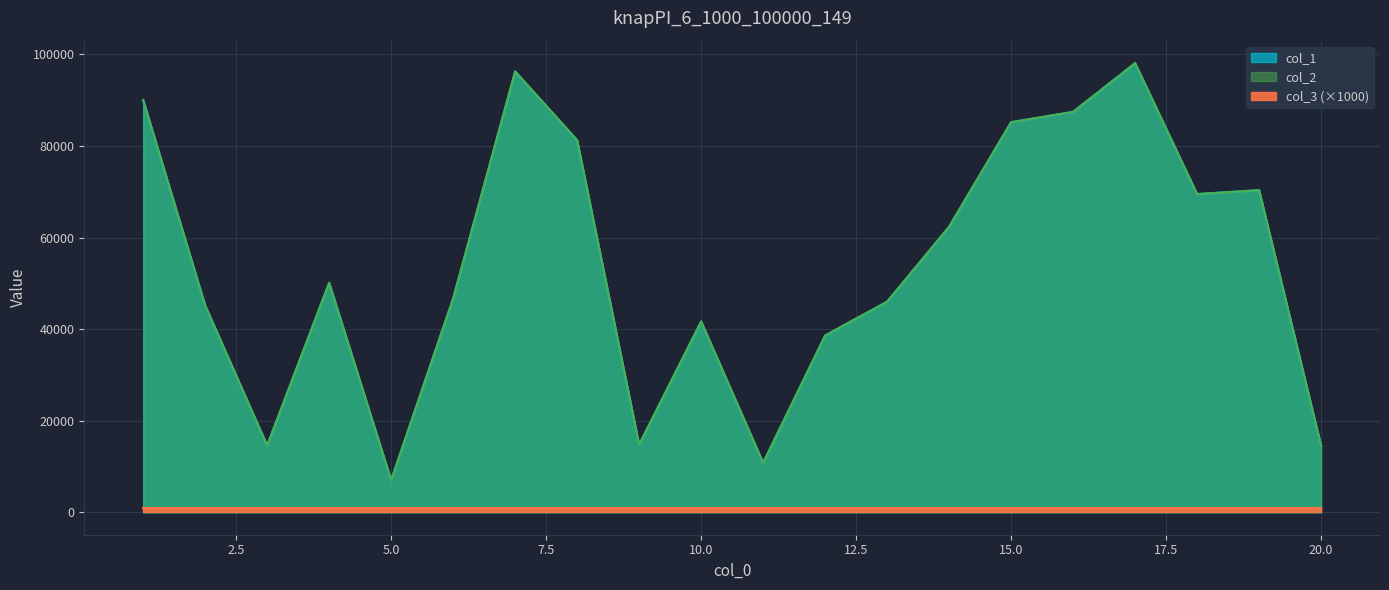

At which category does the chart reach its peak across all series?

17